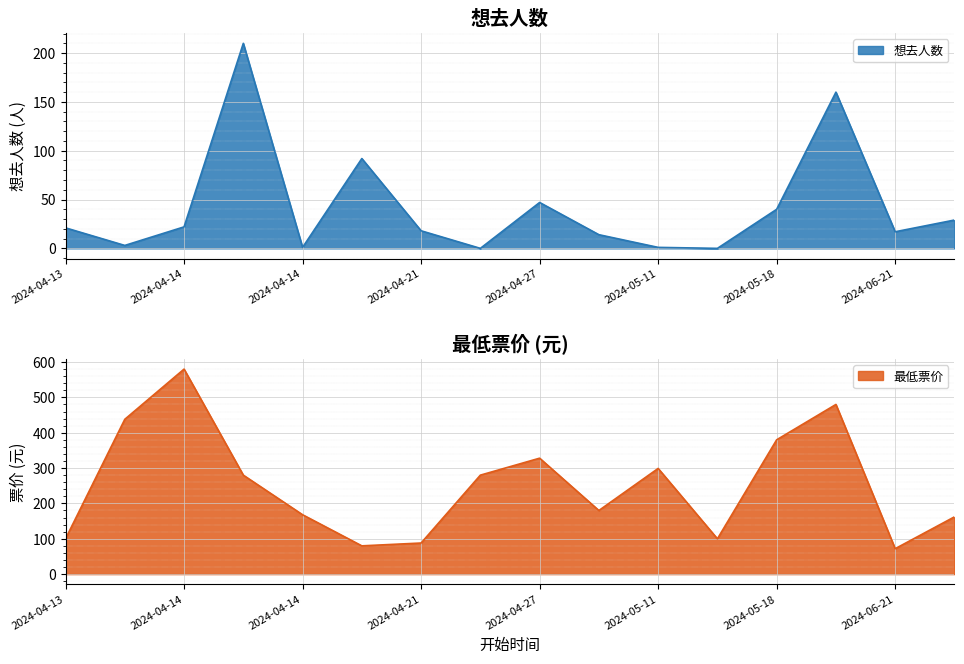

True or false: 最低票价 and 想去人数 intersect in this chart.

True